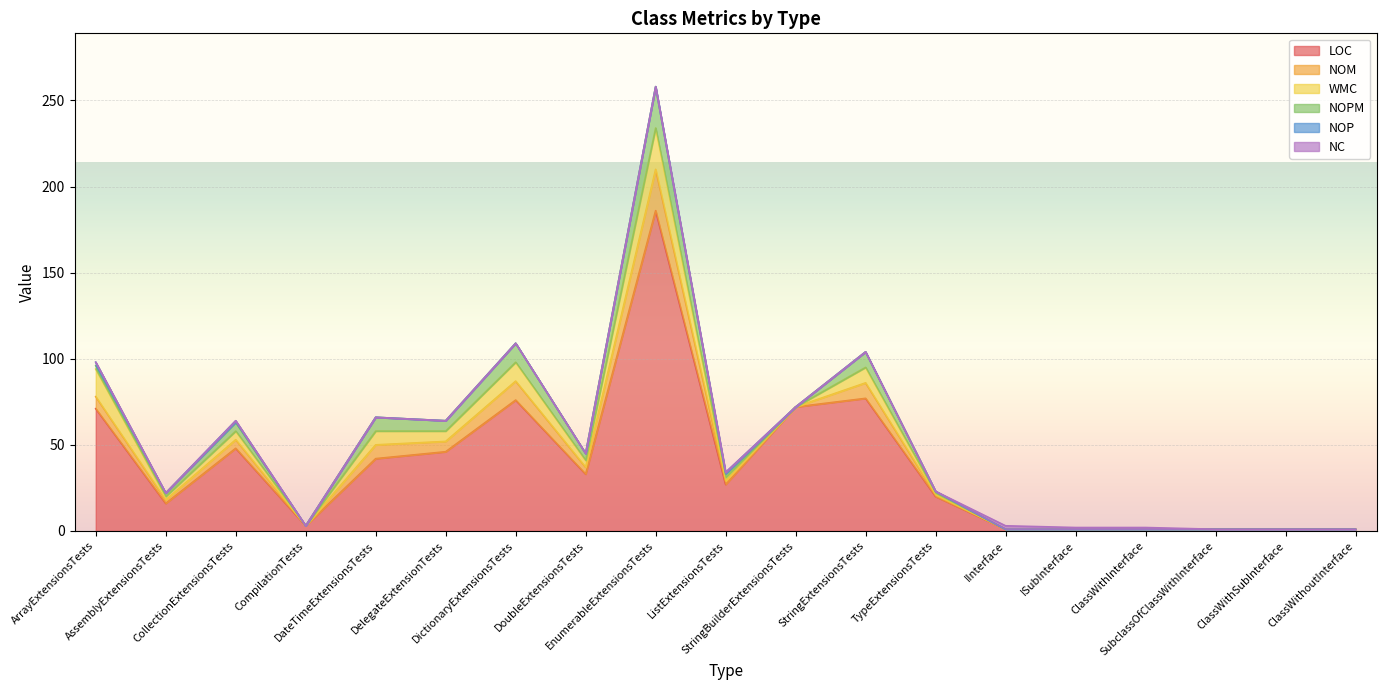

What is the highest value of the NOM series?

24